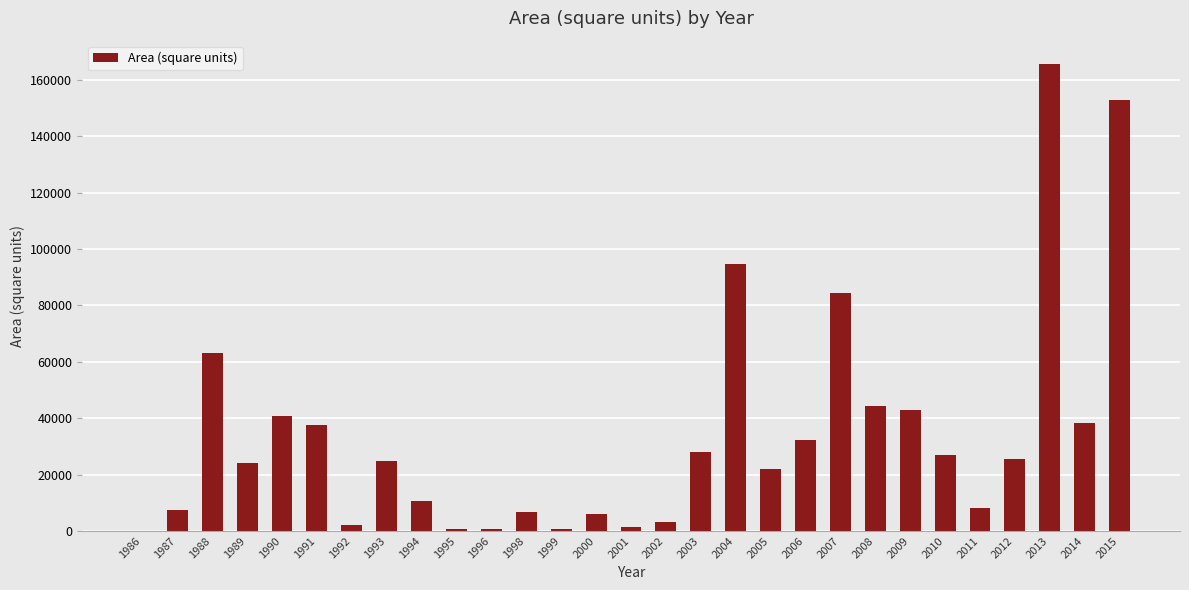

What is the difference between the values at 2013 and 2007?

81288.8